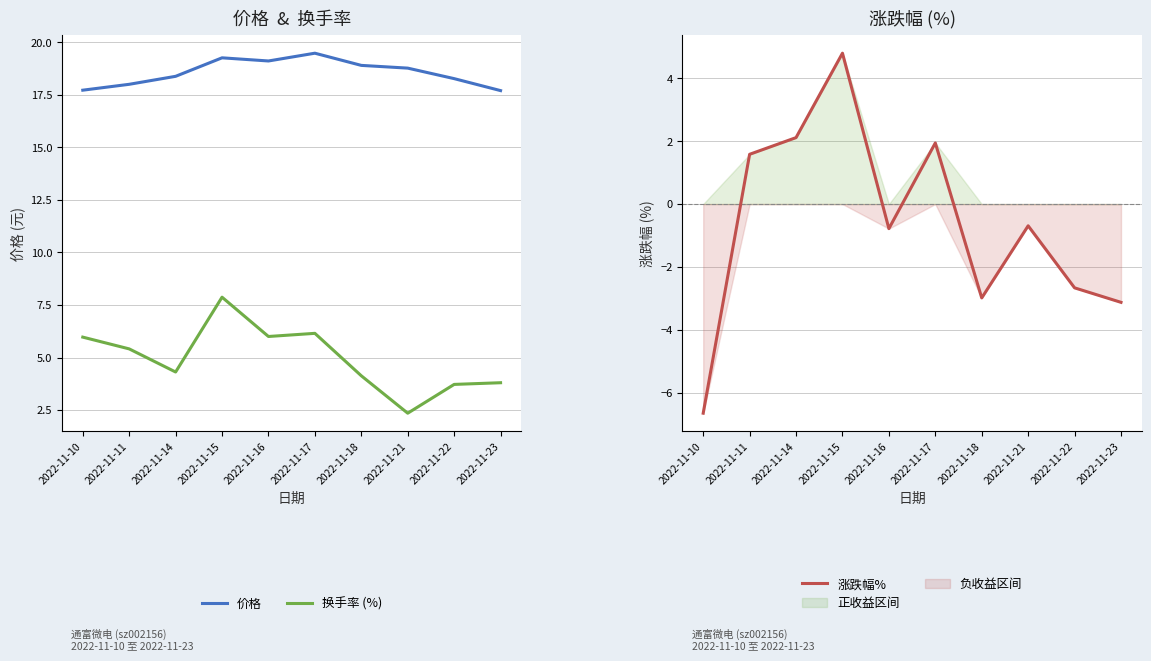

Where is 涨跌幅% nearest to the value 0?

2022-11-21